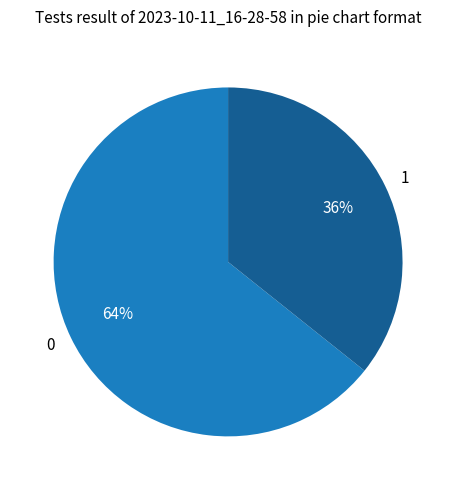

True or false: 0 accounts for 72% of the total.

False